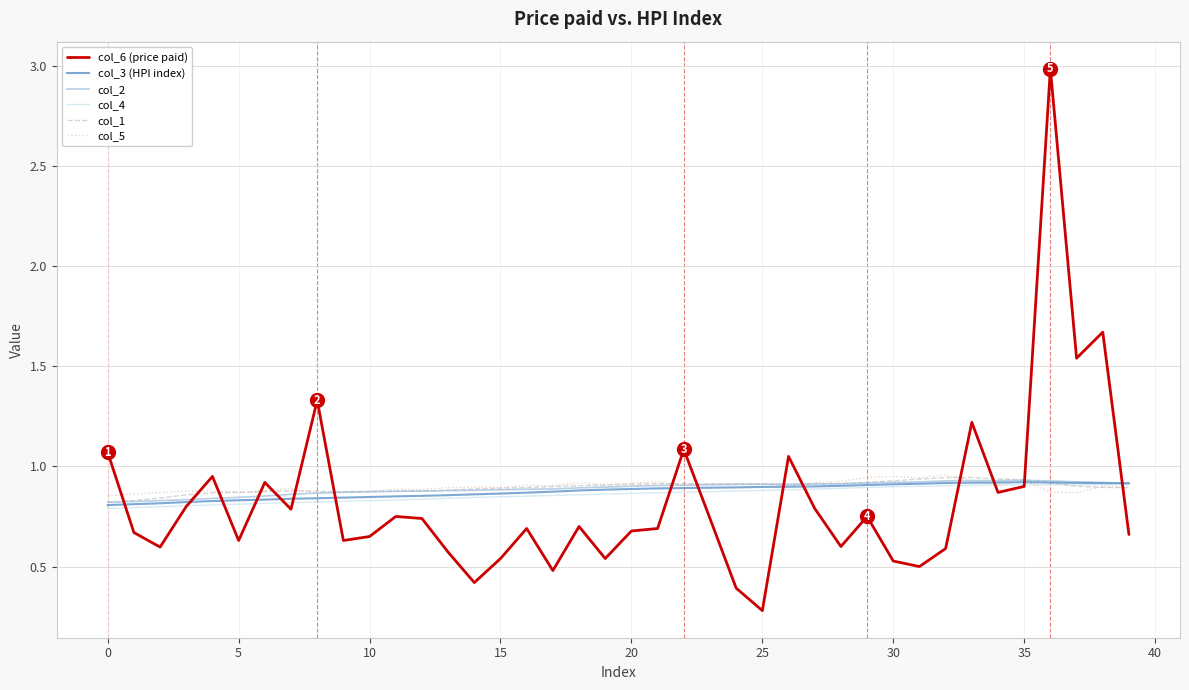

What is the maximum value shown in the chart?

3.0